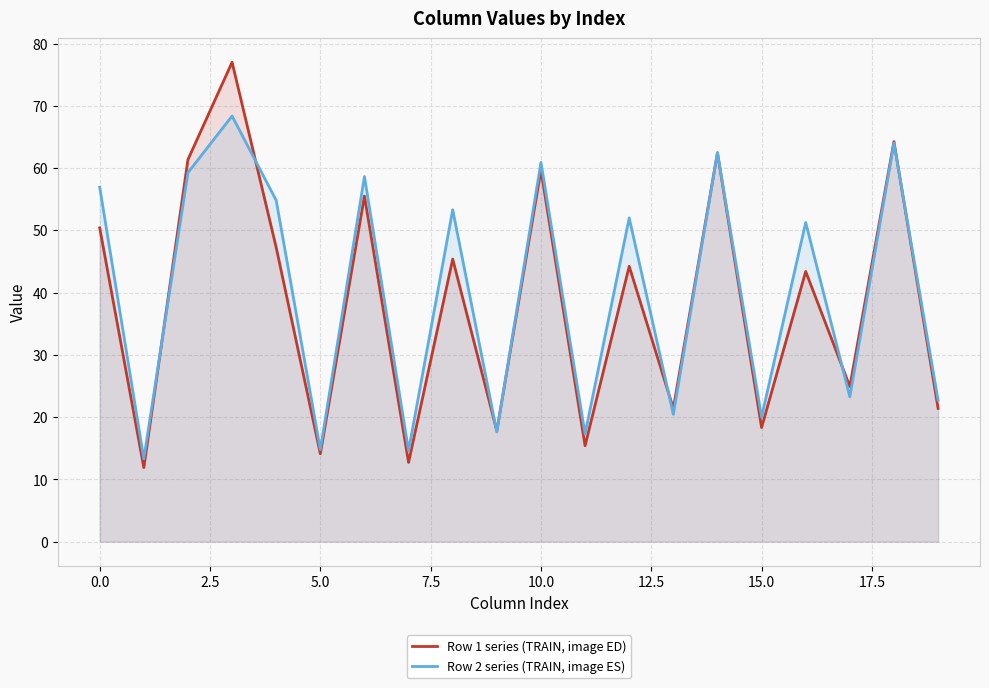

What are all the series names shown in the legend?

Row 1 series (TRAIN, image ED), Row 2 series (TRAIN, image ES)